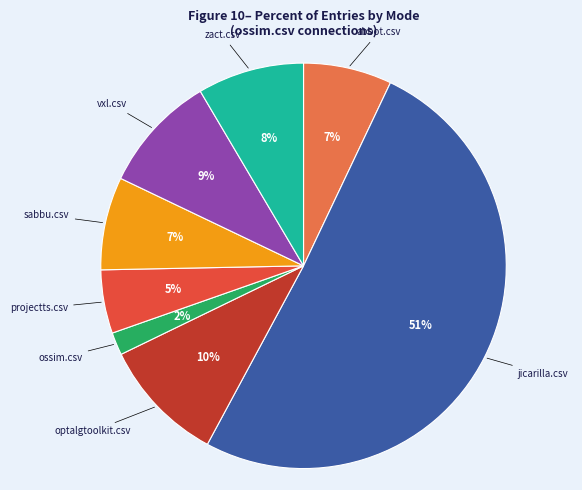

To the nearest percent, what is the average slice percentage?

12%